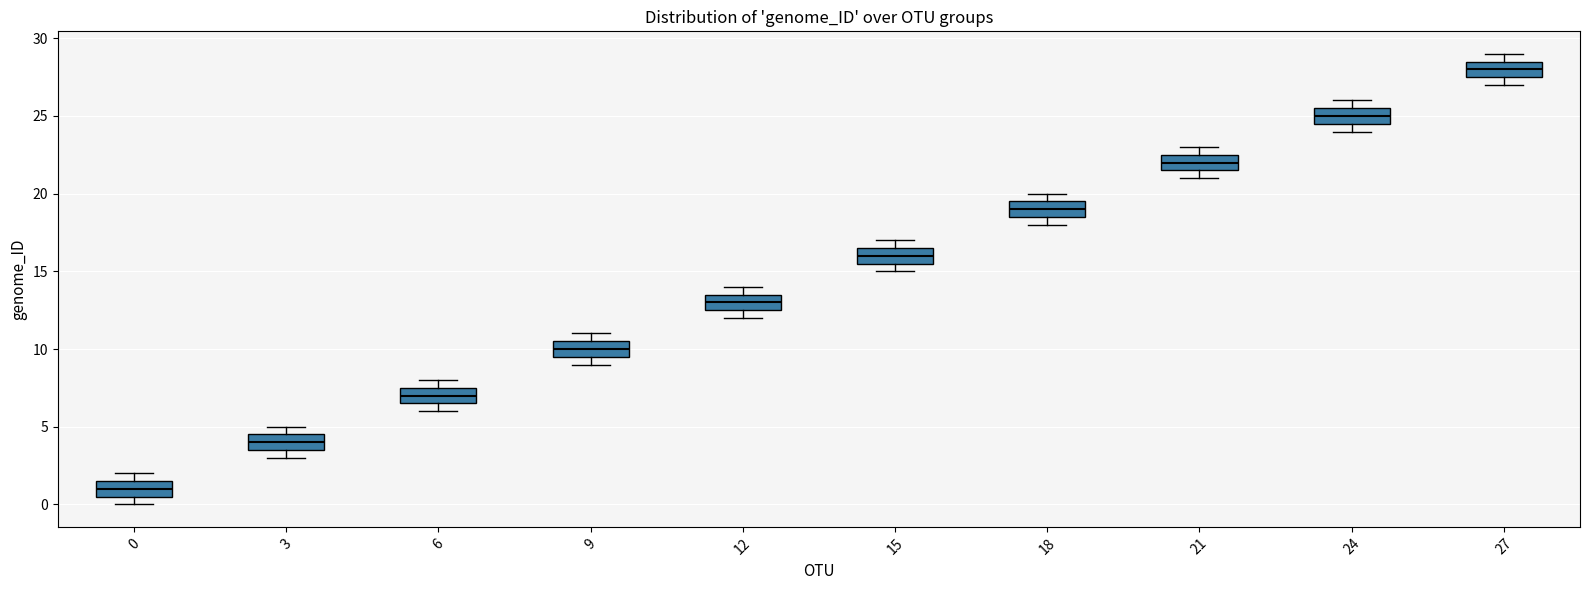

Reading left to right, transcribe this box plot: for each box, give where its median line is, the range the box spans, and where its two whiskers end, as read against the y-axis. The values are not printed on the chart, so give them approximately, as read against the axis.

0: median 1.0, box 0.5 to 1.5, whiskers 0.0 to 2.0
3: median 4.0, box 3.5 to 4.5, whiskers 3.0 to 5.0
6: median 7.0, box 6.5 to 7.5, whiskers 6.0 to 8.0
9: median 10.0, box 9.5 to 10.5, whiskers 9.0 to 11.0
12: median 13.0, box 12.5 to 13.5, whiskers 12.0 to 14.0
15: median 16.0, box 15.5 to 16.5, whiskers 15.0 to 17.0
18: median 19.0, box 18.5 to 19.5, whiskers 18.0 to 20.0
21: median 22.0, box 21.5 to 22.5, whiskers 21.0 to 23.0
24: median 25.0, box 24.5 to 25.5, whiskers 24.0 to 26.0
27: median 28.0, box 27.5 to 28.5, whiskers 27.0 to 29.0